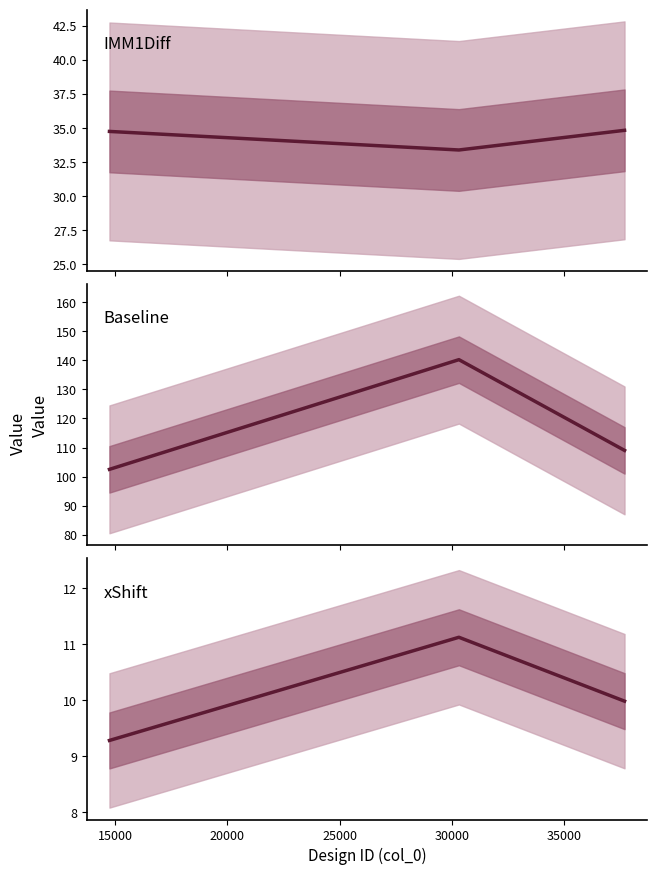

What is the smallest value displayed?

9.3